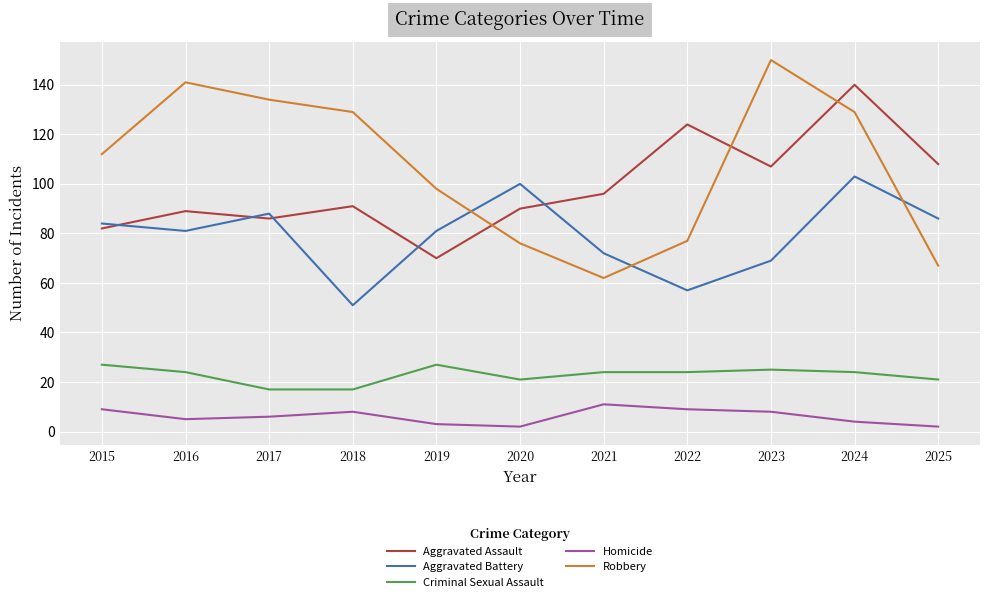

What is the maximum value for Criminal Sexual Assault?

27